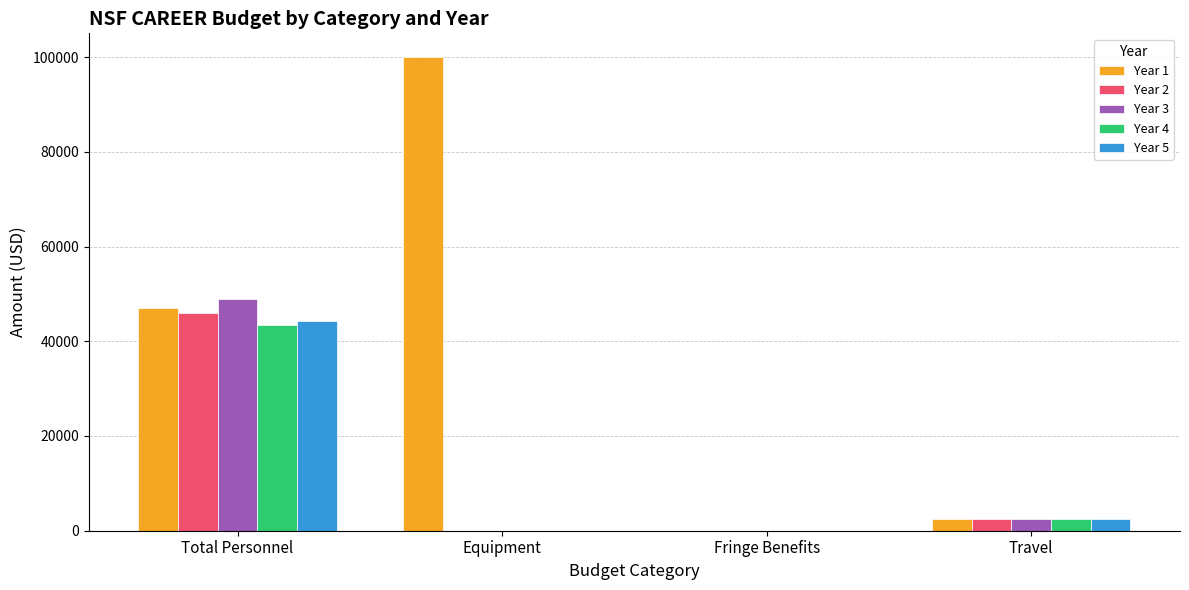

The Year 5 series shows 24849.5 at Fringe Benefits. True or false?

False